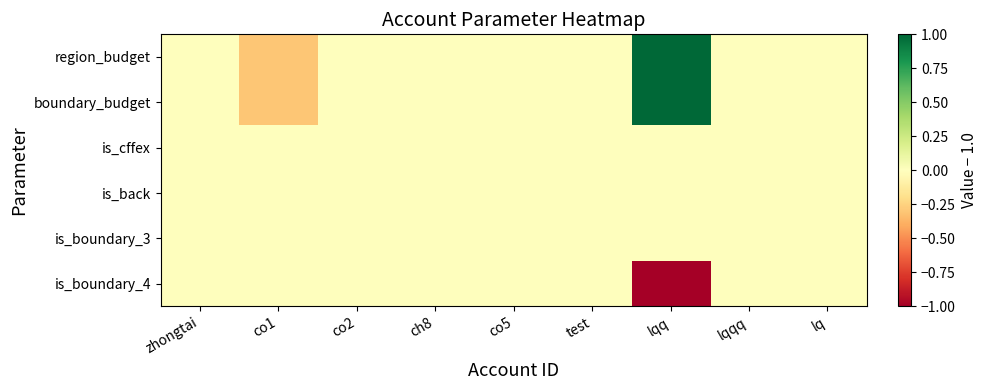

Reading left to right, transcribe all the data shown in this chart.

region_budget: zhongtai=0.0	co1=-0.3	co2=0.0	ch8=0.0	co5=0.0	test=0.0	lqq=1.0	lqqq=0.0	lq=0.0
boundary_budget: zhongtai=0.0	co1=-0.3	co2=0.0	ch8=0.0	co5=0.0	test=0.0	lqq=1.0	lqqq=0.0	lq=0.0
is_cffex: zhongtai=0.0	co1=0.0	co2=0.0	ch8=0.0	co5=0.0	test=0.0	lqq=0.0	lqqq=0.0	lq=0.0
is_back: zhongtai=0.0	co1=0.0	co2=0.0	ch8=0.0	co5=0.0	test=0.0	lqq=0.0	lqqq=0.0	lq=0.0
is_boundary_3: zhongtai=0.0	co1=0.0	co2=0.0	ch8=0.0	co5=0.0	test=0.0	lqq=0.0	lqqq=0.0	lq=0.0
is_boundary_4: zhongtai=0.0	co1=0.0	co2=0.0	ch8=0.0	co5=0.0	test=0.0	lqq=-1.0	lqqq=0.0	lq=0.0